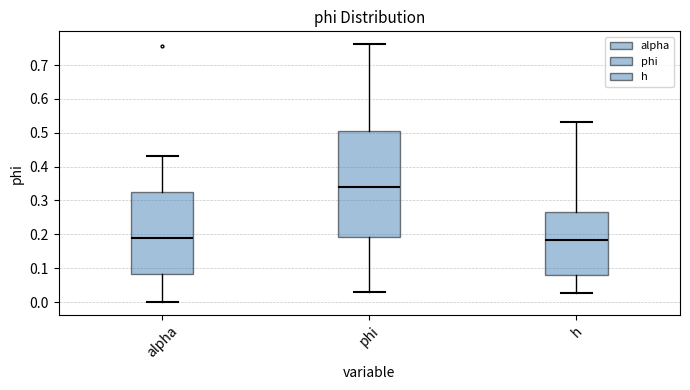

Reading left to right, read every box against the y-axis: the position of its median line, the range the box covers, and the ends of its whiskers. The values are not printed on the chart, so give them approximately, as read against the axis.

alpha: median 0.19, box 0.08 to 0.33, whiskers 0.00 to 0.43
phi: median 0.34, box 0.19 to 0.50, whiskers 0.03 to 0.76
h: median 0.18, box 0.08 to 0.27, whiskers 0.03 to 0.53